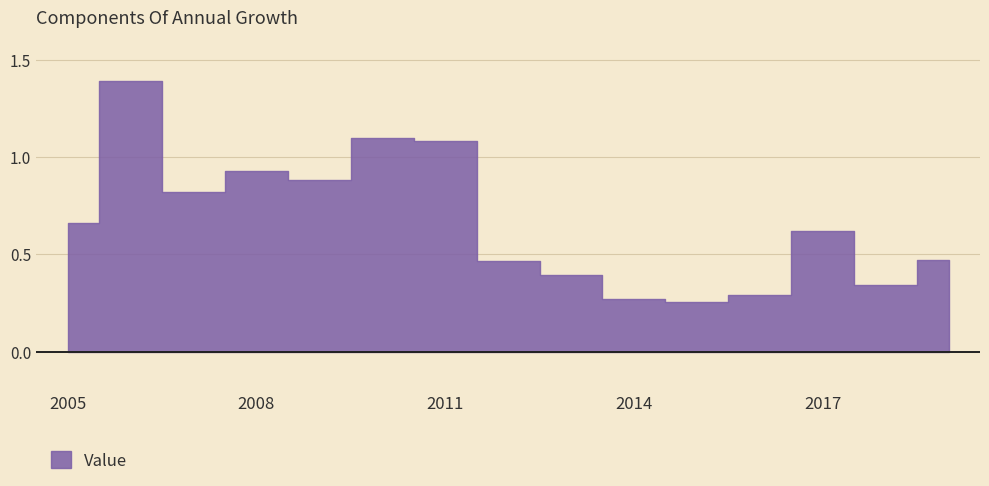

How many points are higher than both their immediate neighbors (excluding endpoints)?

4